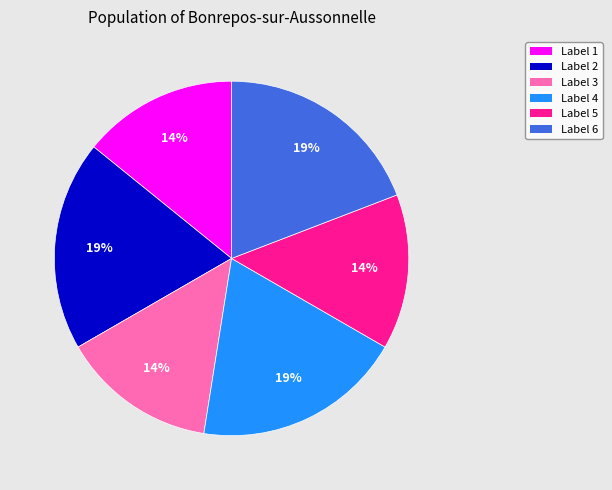

To the nearest percent, what is the average slice percentage?

17%